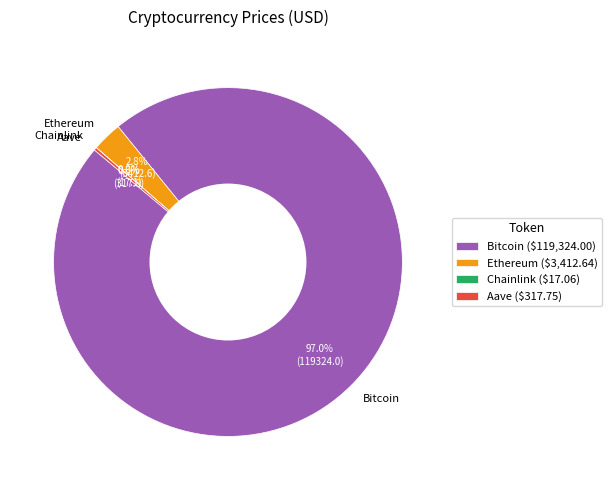

To the nearest percent, what is the difference between the largest and smallest slice percentages?

97%